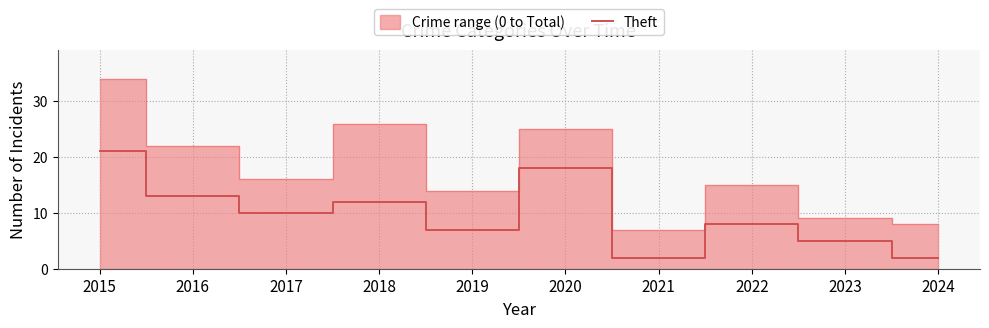

Reading right to left, extract all data points from this chart.

2024=2	2023=5	2022=8	2021=2	2020=18	2019=7	2018=12	2017=10	2016=13	2015=21